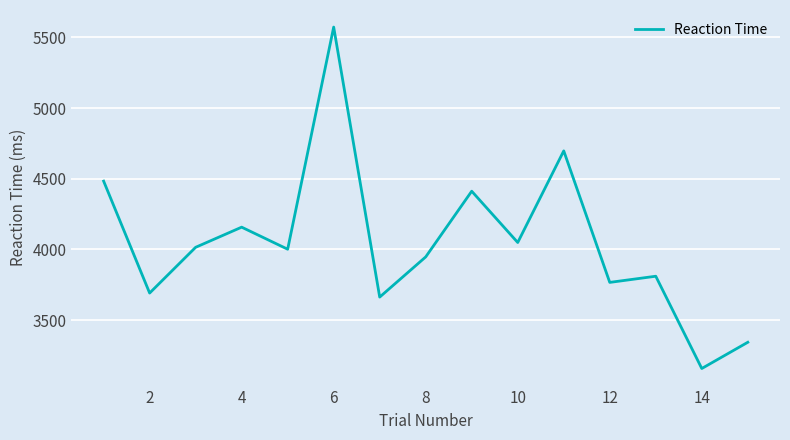

What is the greatest value displayed?

5572.6